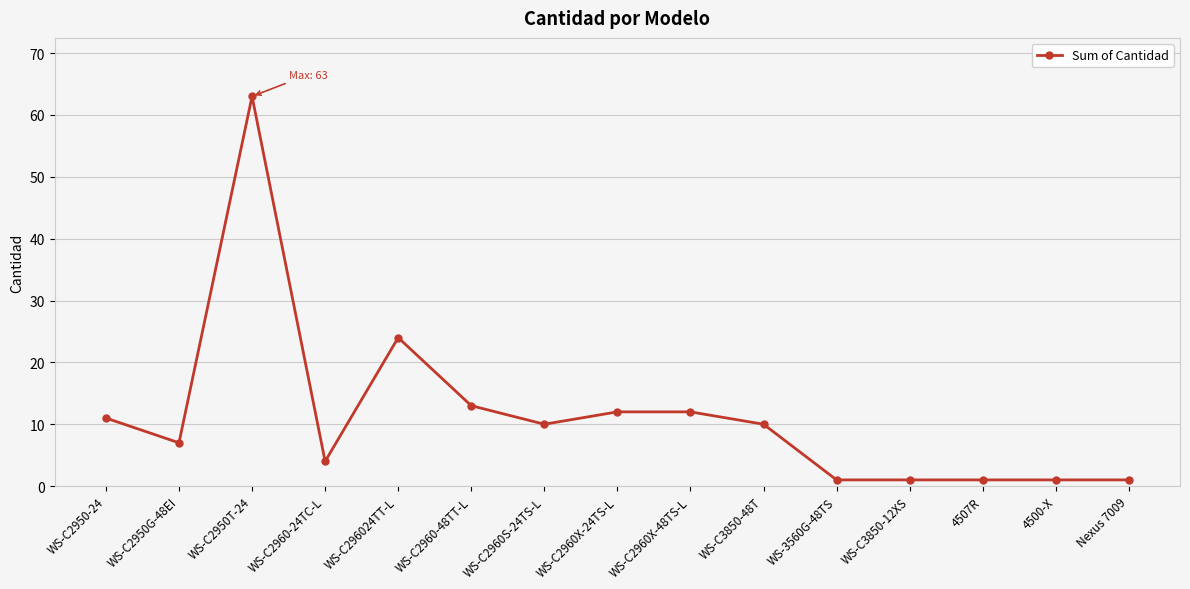

What is the sum of all values?

171